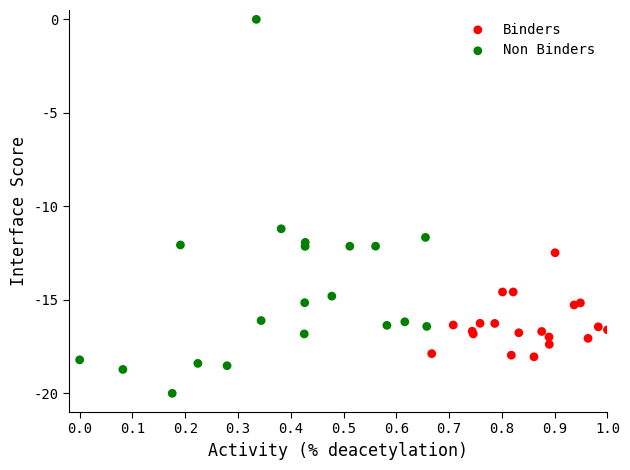

Which series reaches the maximum Y coordinate?

Non Binders